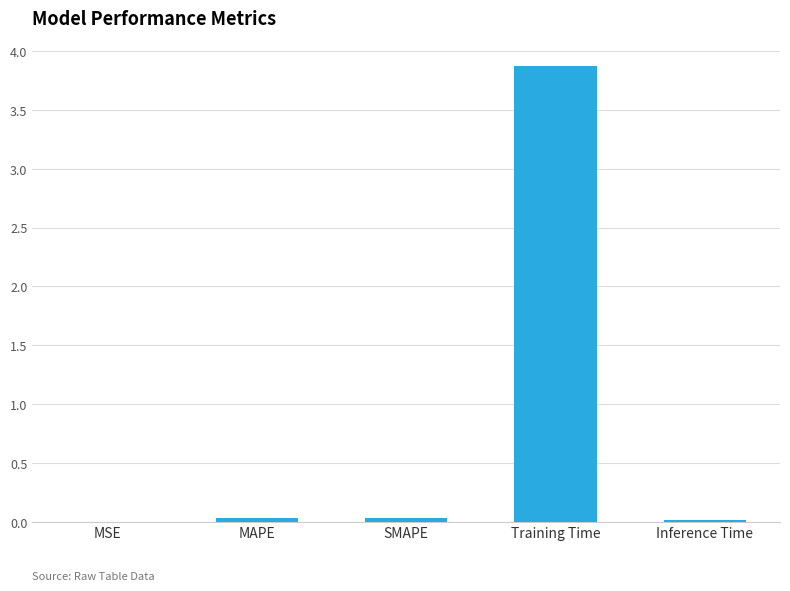

The chart shows a value of 0.0 at Inference Time. True or false?

True